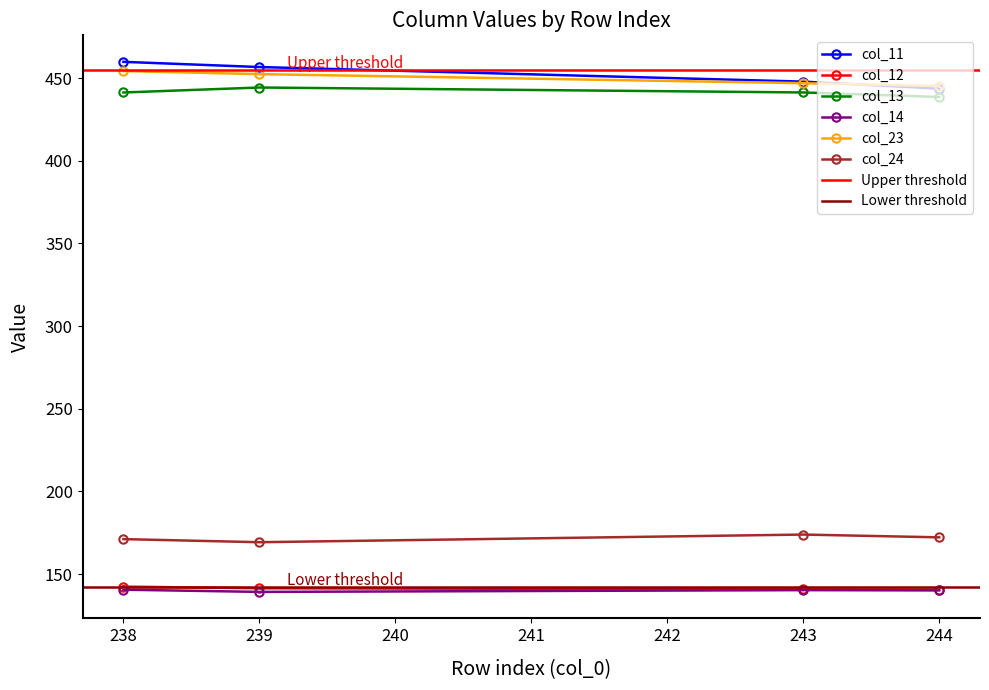

Where is the first local maximum for col_12?

243